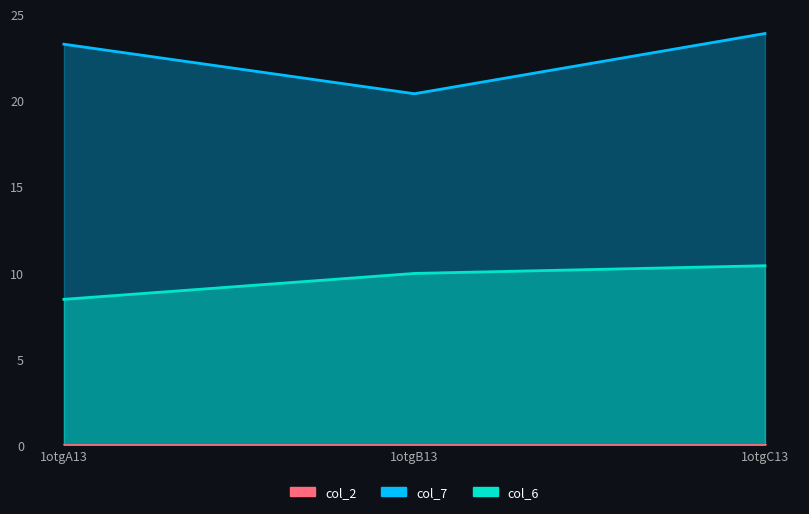

What is the label of the 1st point from the right?

1otgC13